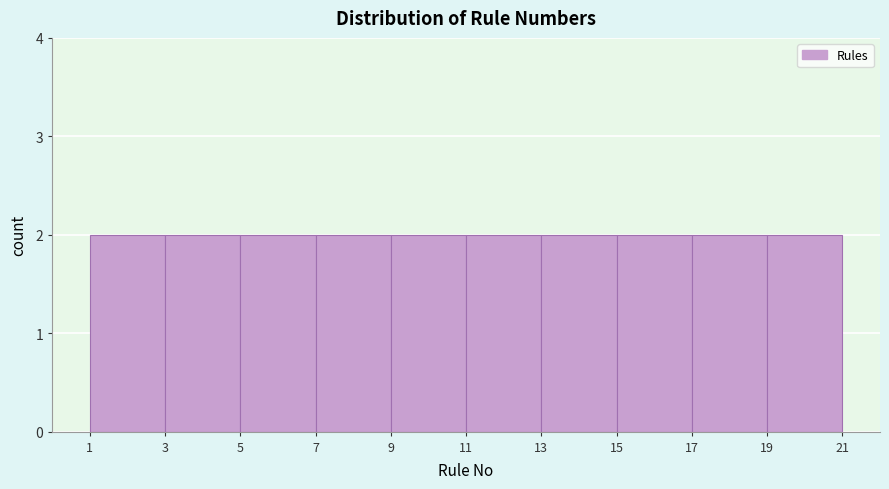

Reading left to right, transcribe this chart: for each bar, give the range it covers on the x-axis and its height. The values are not printed on the chart, so give them approximately, as read against the axis.

1 to 3: 2
3 to 5: 2
5 to 7: 2
7 to 9: 2
9 to 11: 2
11 to 13: 2
13 to 15: 2
15 to 17: 2
17 to 19: 2
19 to 21: 2